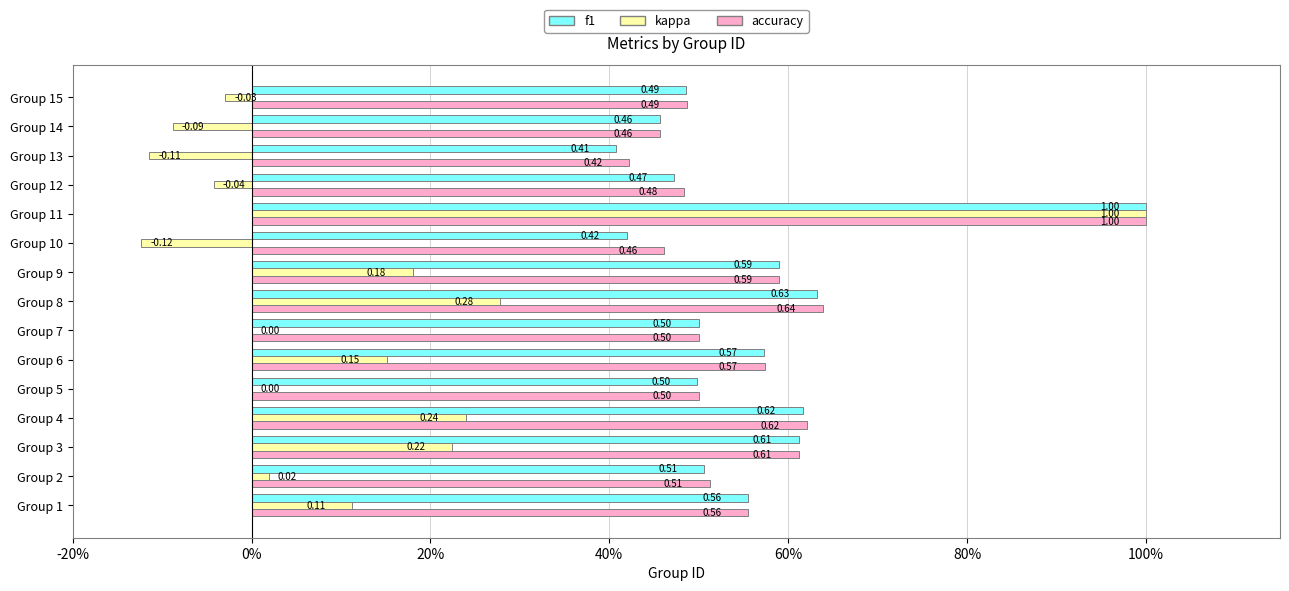

Which series has the largest total across all categories?

accuracy